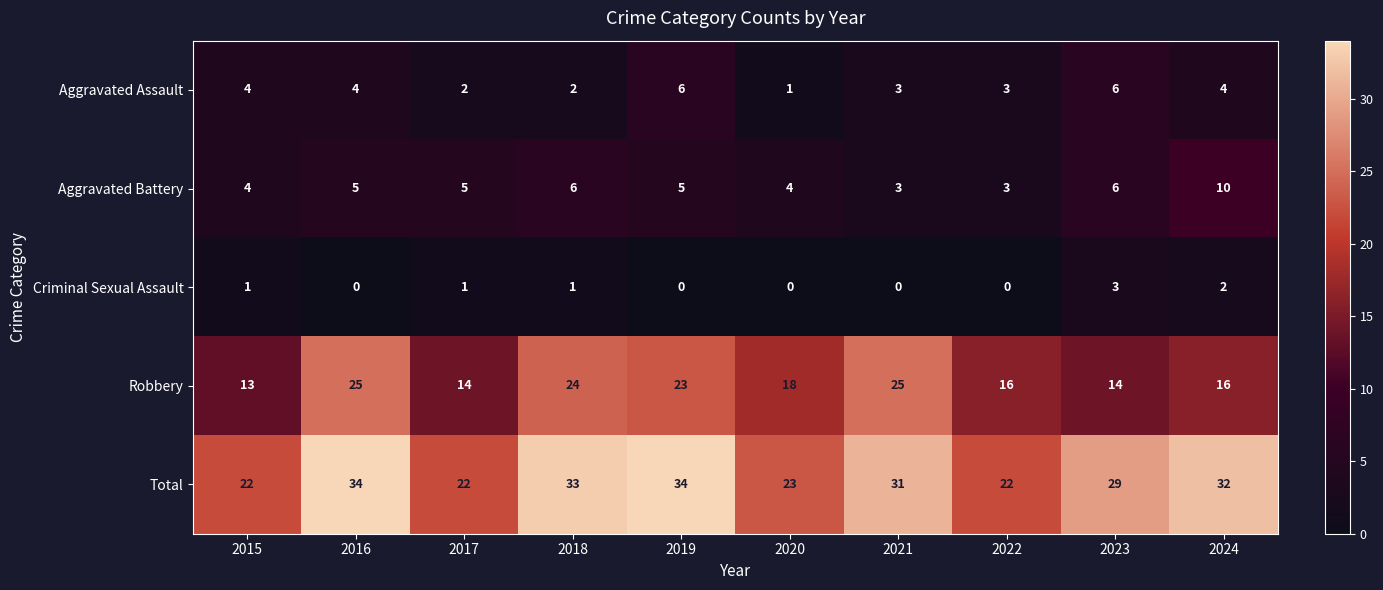

Between 2016 and 2023, which series saw the biggest shift?

Robbery